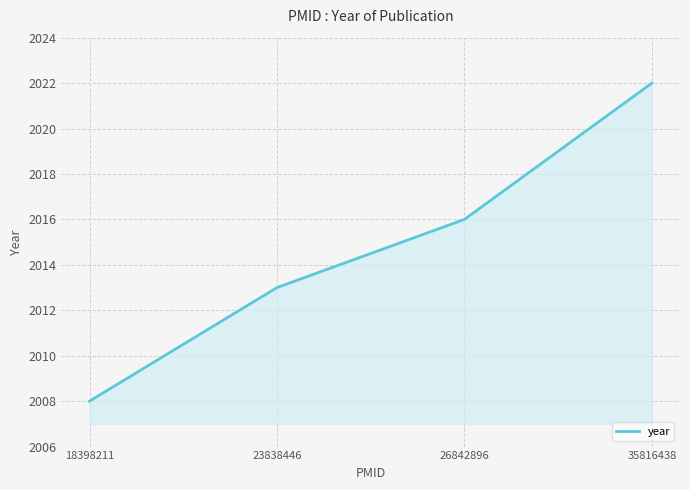

True or false: the data shows 2022 at 35816438.

True